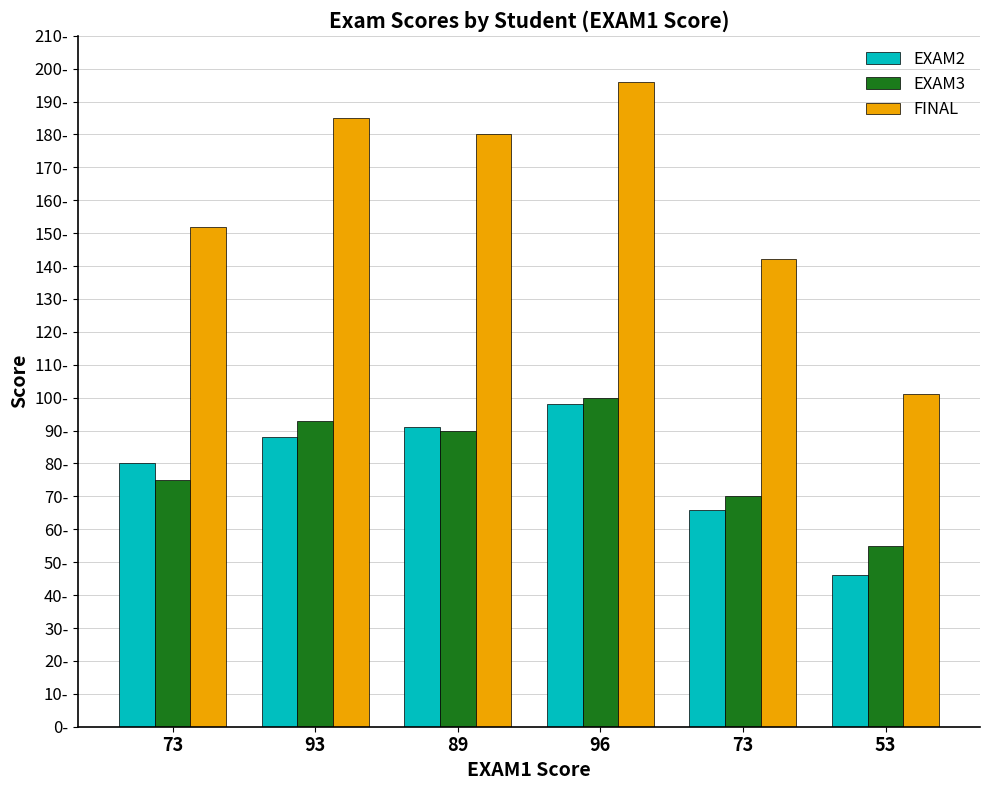

True or false: EXAM3 has a value of 90 at 89.

True